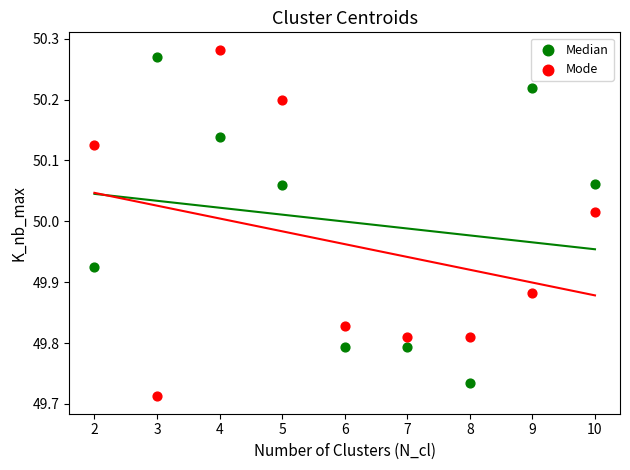

Which series contains the highest Y value?

Mode